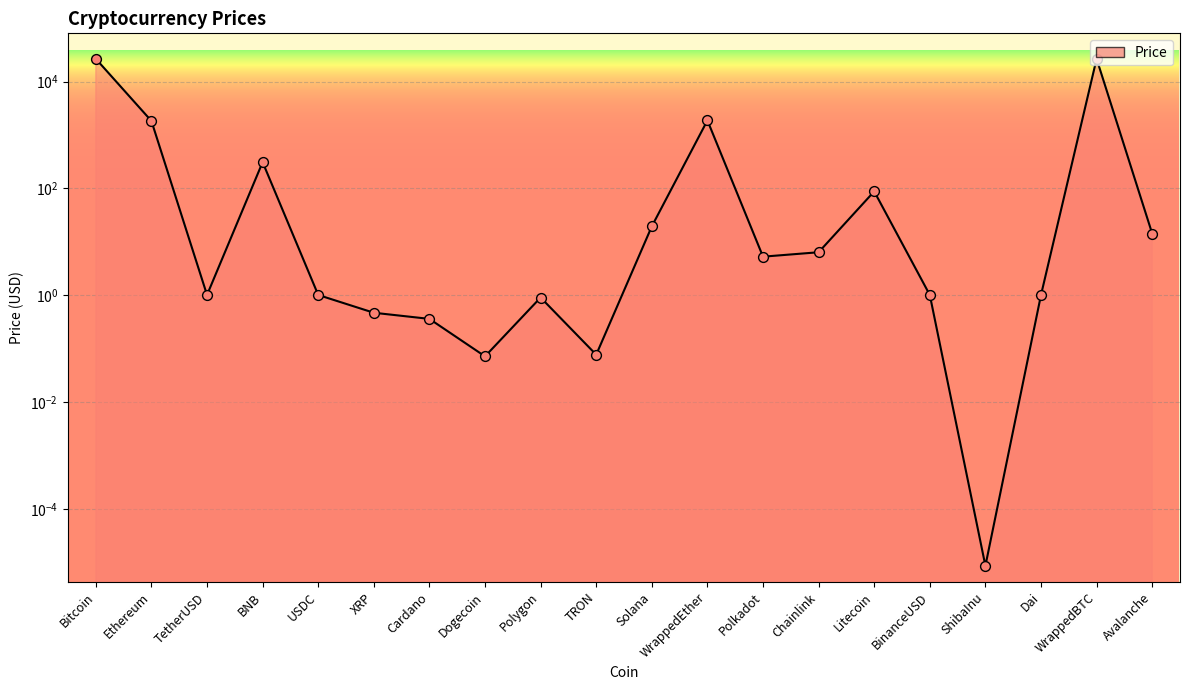

What is the change in value from XRP to Dai?

+0.5